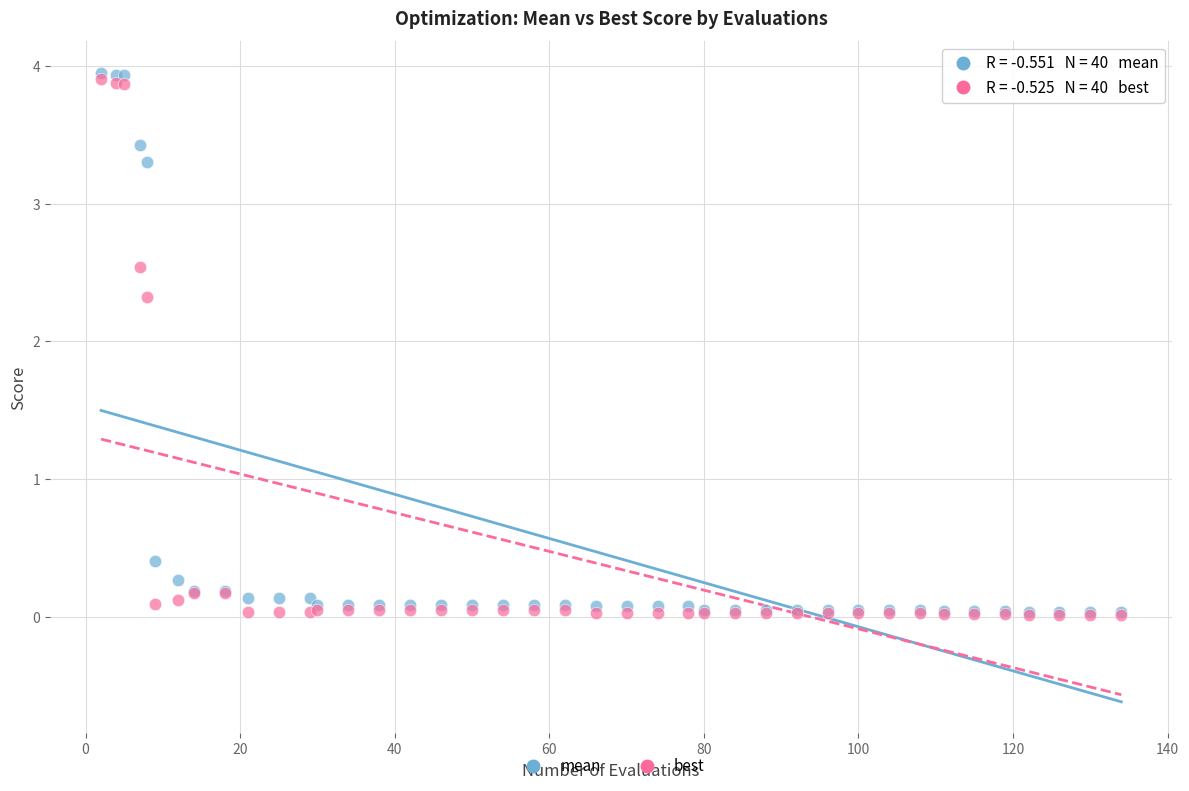

Across all series, what Y value is closest to 1?

0.4